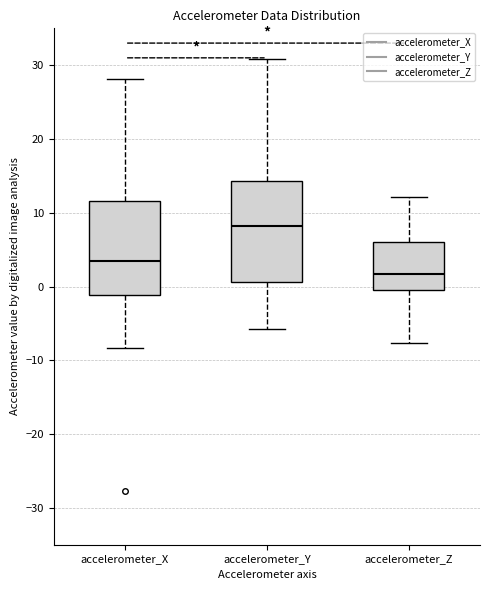

Which box's median line is the lowest?

accelerometer_Z